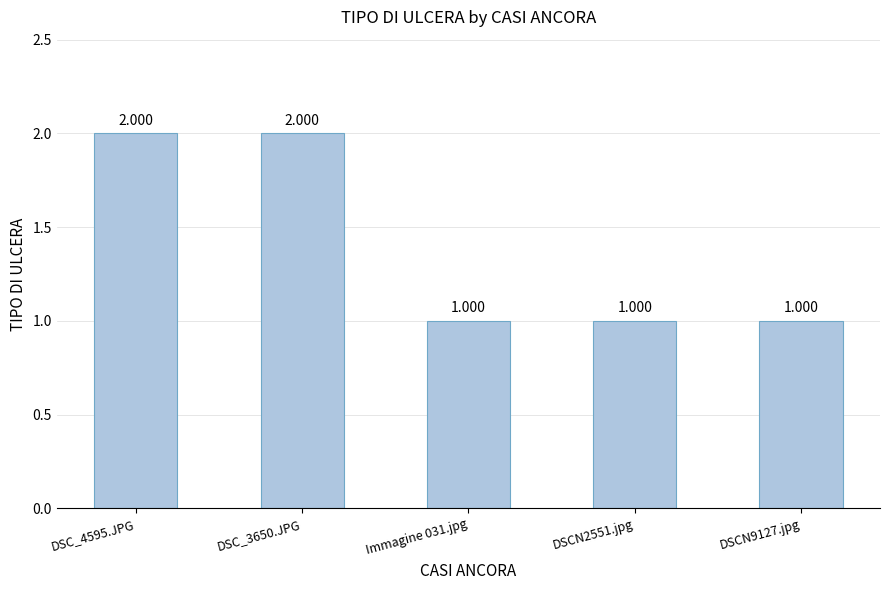

At which category does the chart reach its peak across all series?

DSC_4595.JPG